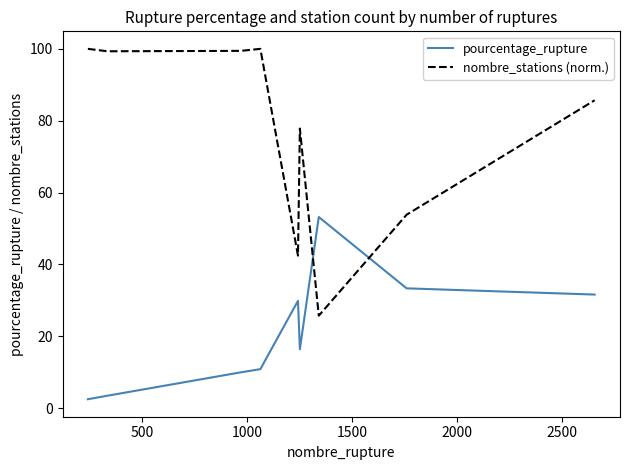

List the series in order of their overall mean, highest first.

nombre_stations (norm.), pourcentage_rupture